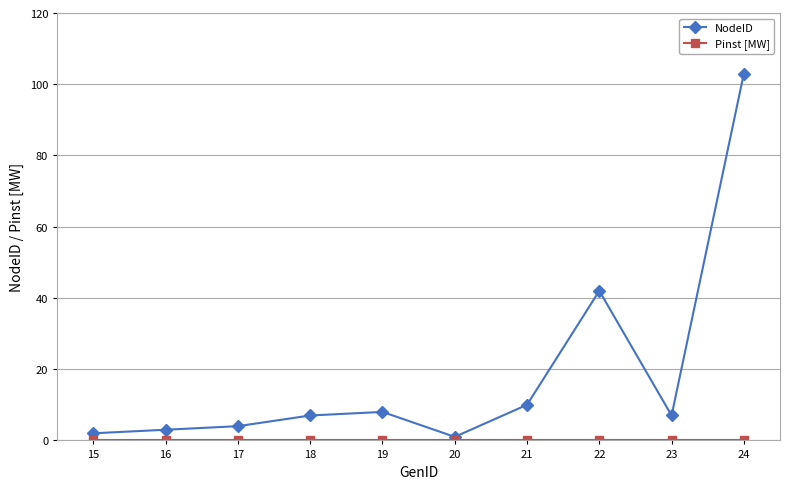

Is it true that NodeID equals 4 at 19?

False